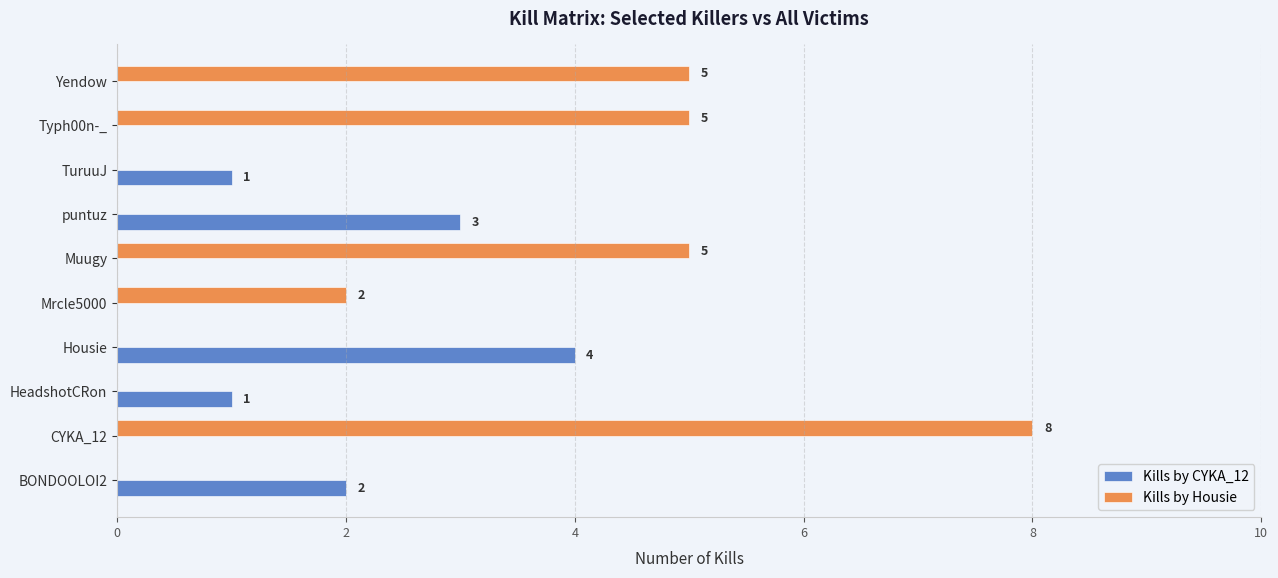

How many Kills by Housie values are between 0 and 5?

9